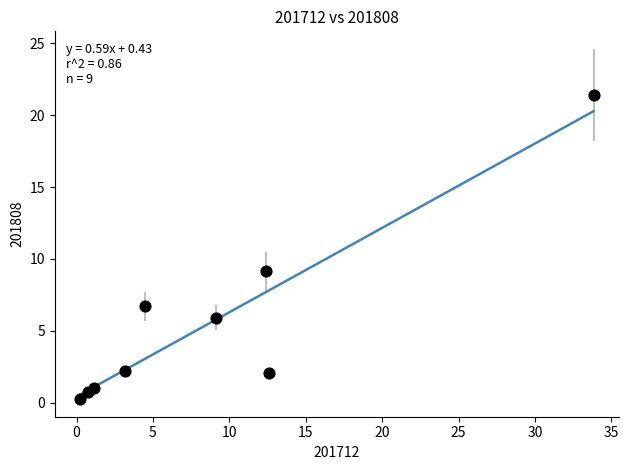

What Y value in the scatter plot is closest to 10?

9.1